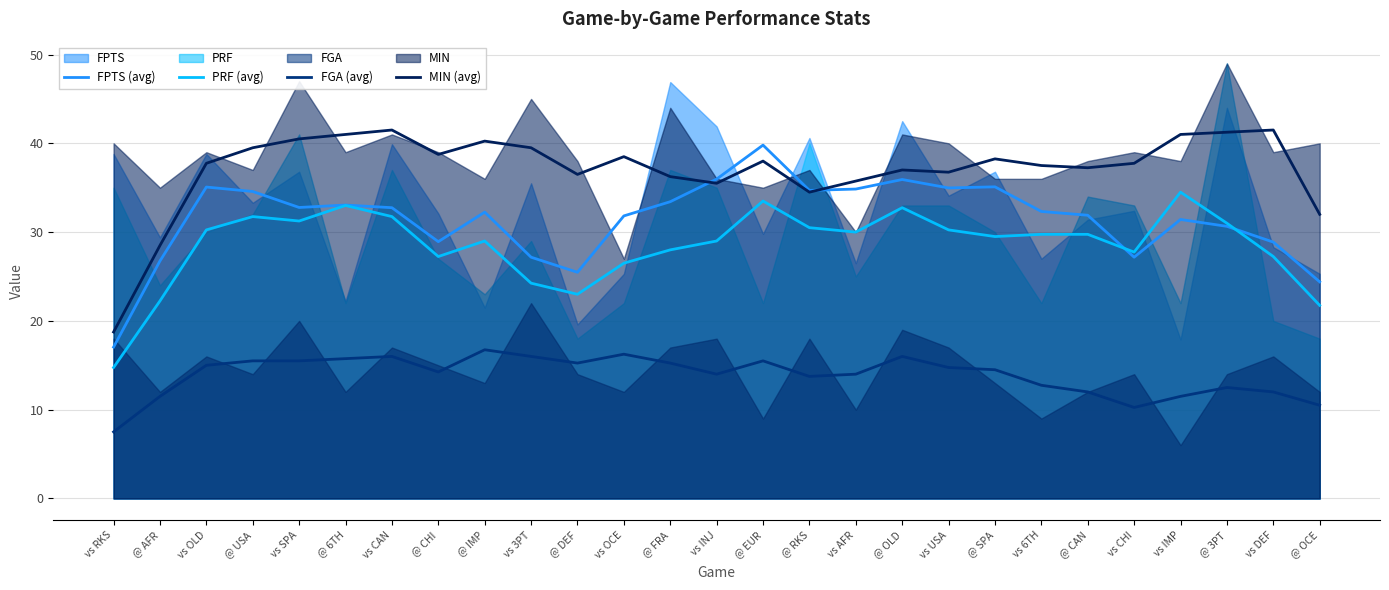

In FPTS (avg), how many points are lower than both neighbors (excluding endpoints)?

6